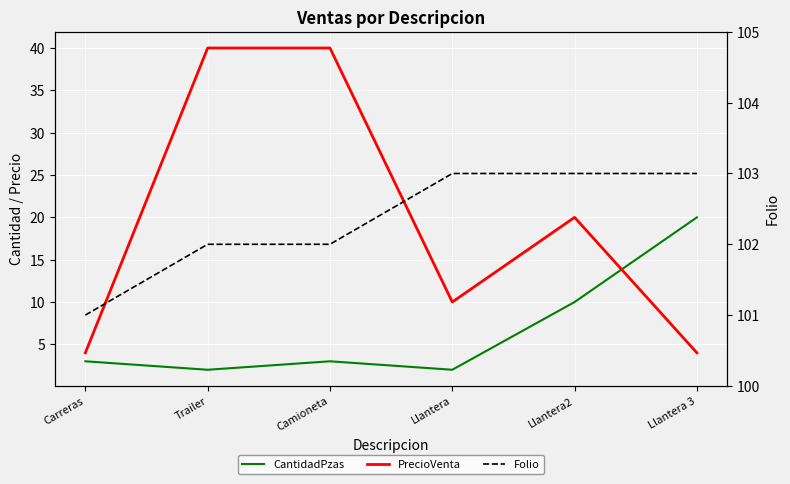

Where is CantidadPzas nearest to the value 11?

Llantera2